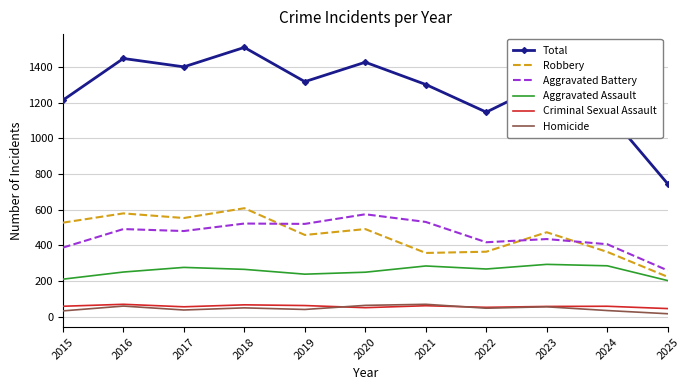

True or false: Criminal Sexual Assault and Aggravated Assault cross at least once.

False